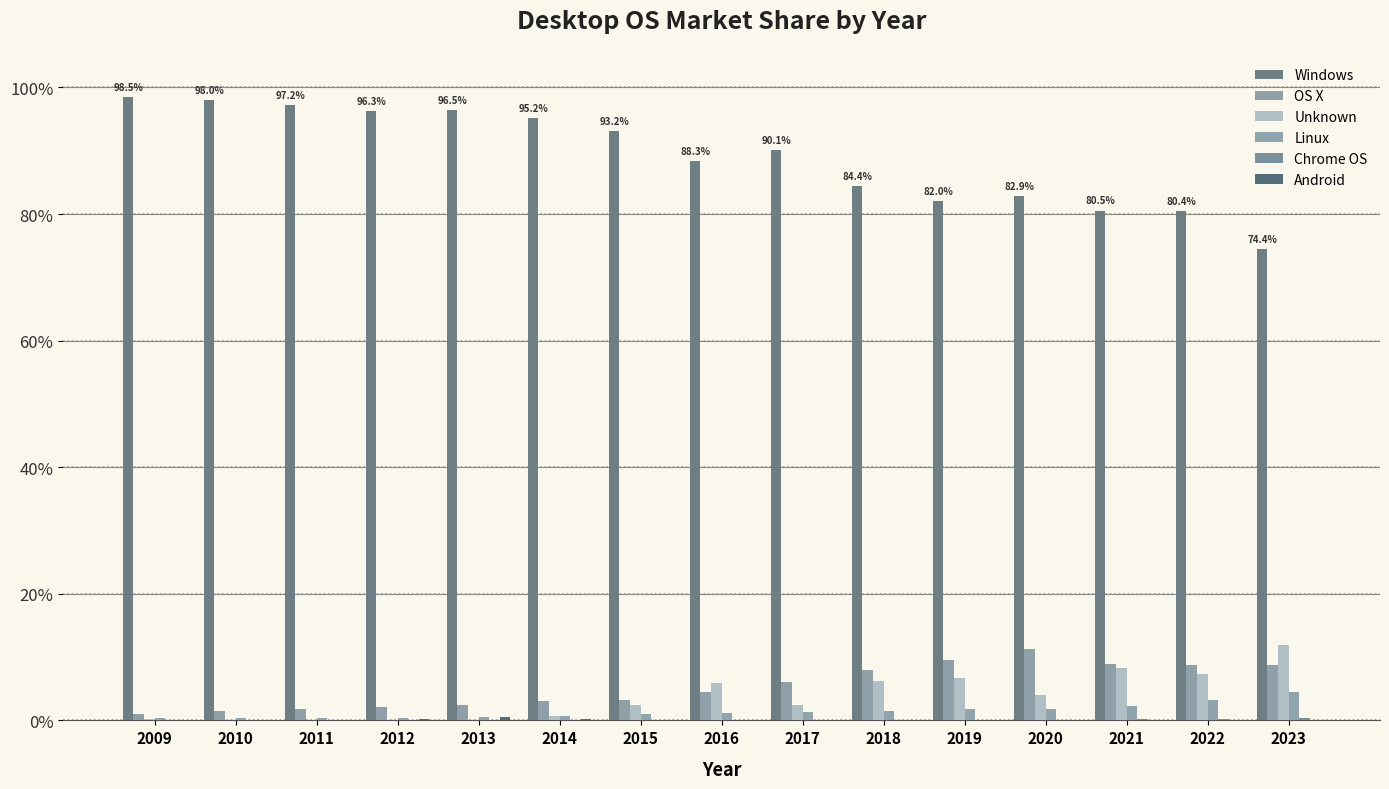

What is the difference between the highest and lowest values at 2019?

82.0